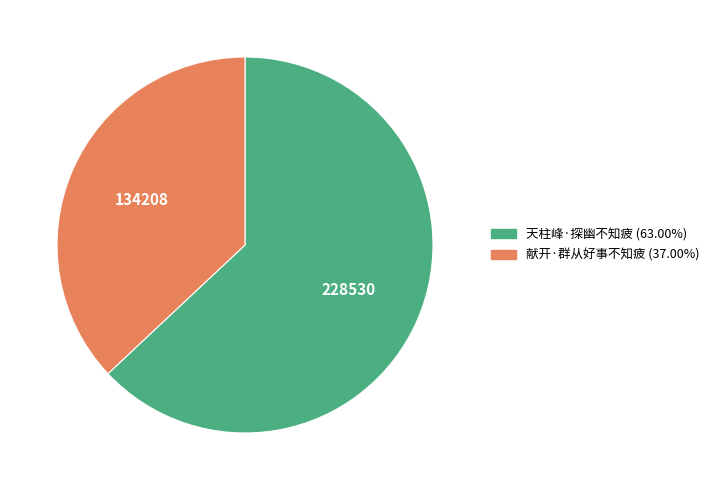

Between 献开·群从好事不知疲 and 天柱峰·探幽不知疲, which is larger?

天柱峰·探幽不知疲